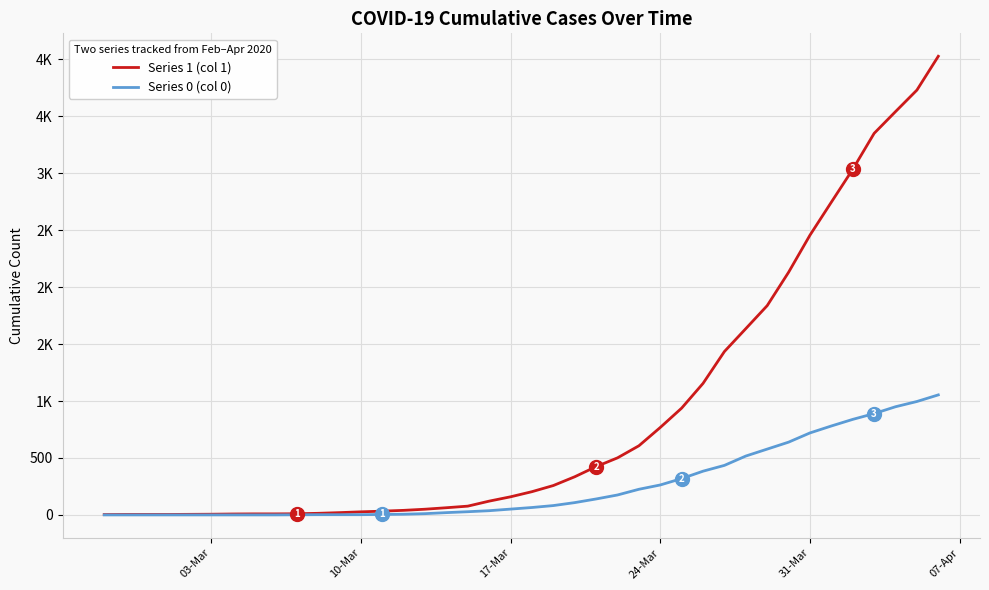

What is the lowest value of the Series 1 (col 1) series?

3